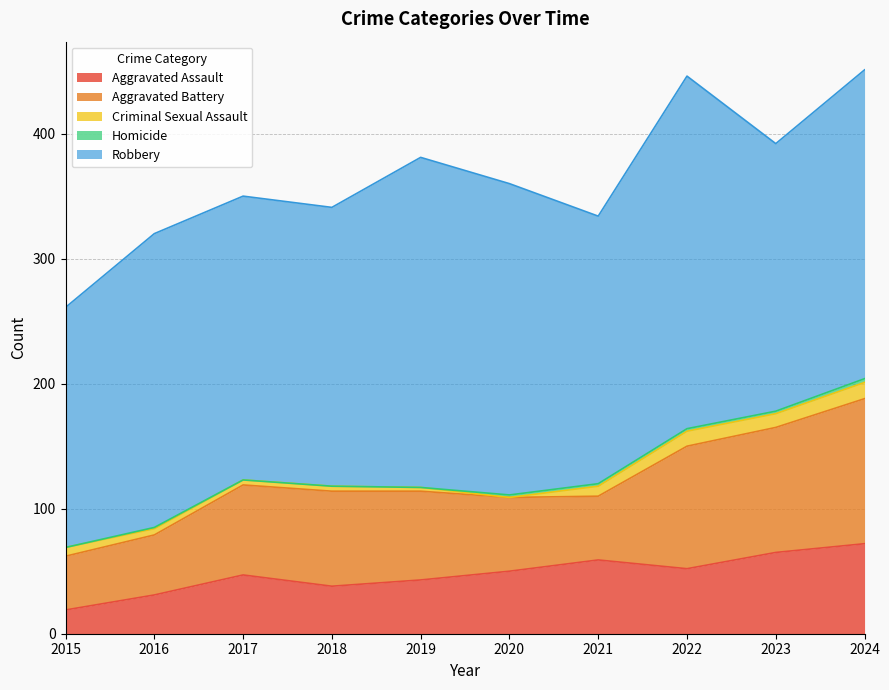

How many lines are shown in the chart?

5